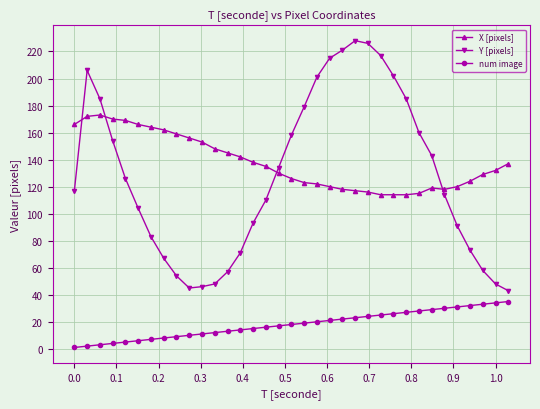

List the series in order of their peak value, highest first.

Y [pixels], X [pixels], num image